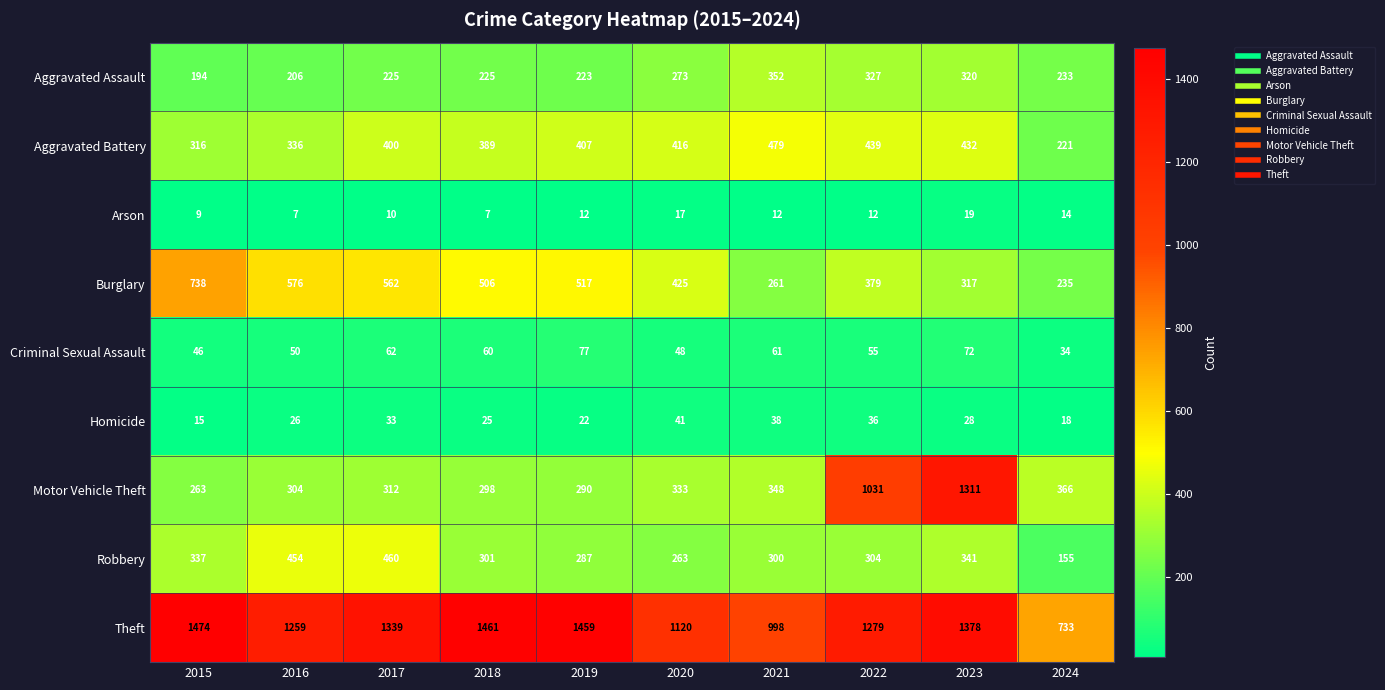

What is the average value of the Theft series?

1250